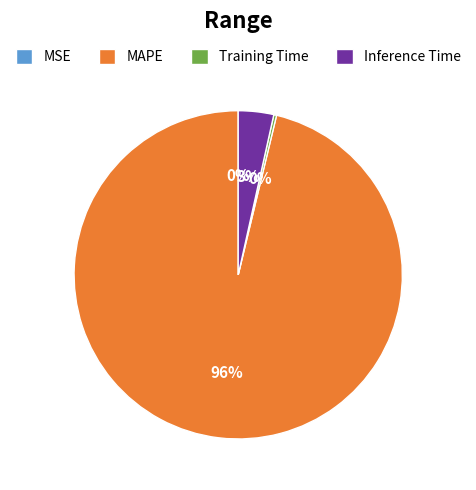

Is it true that Inference Time is 3% of the pie?

True